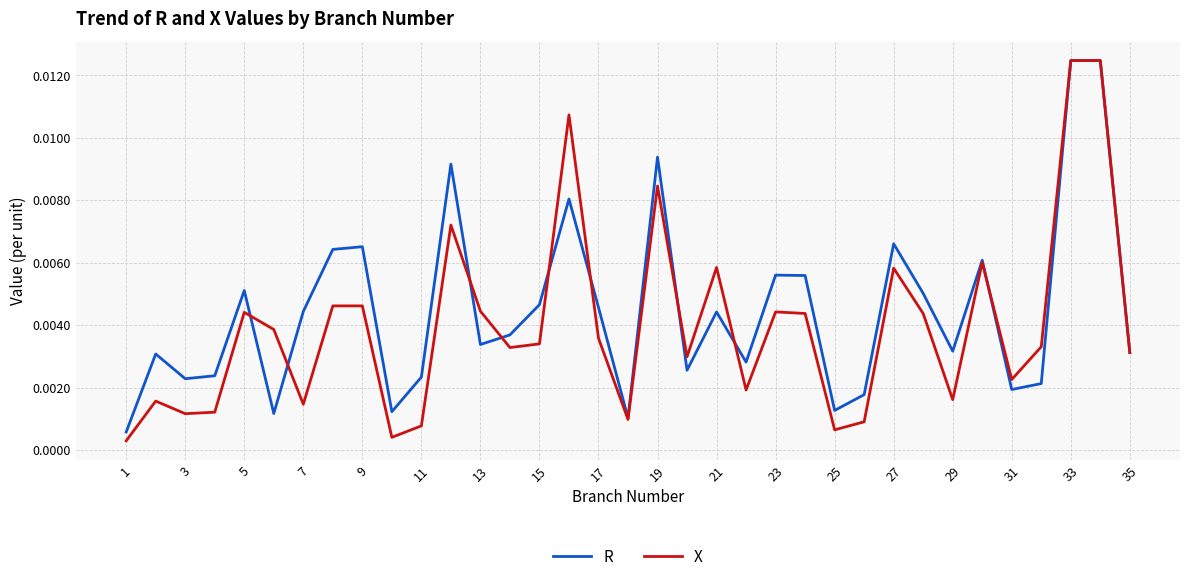

Which series has the largest range (max minus min)?

X